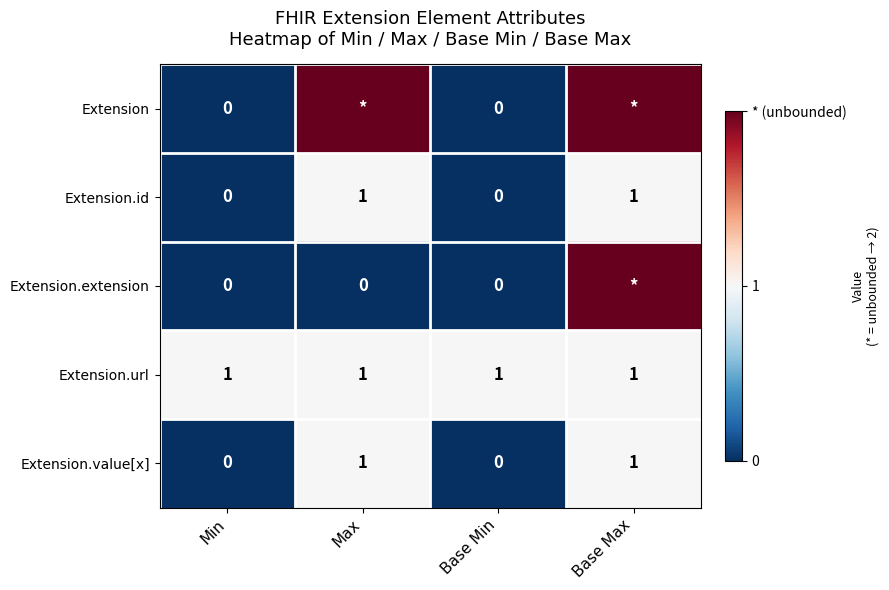

True or false: Extension.id has a value of 1 at Base Max.

True